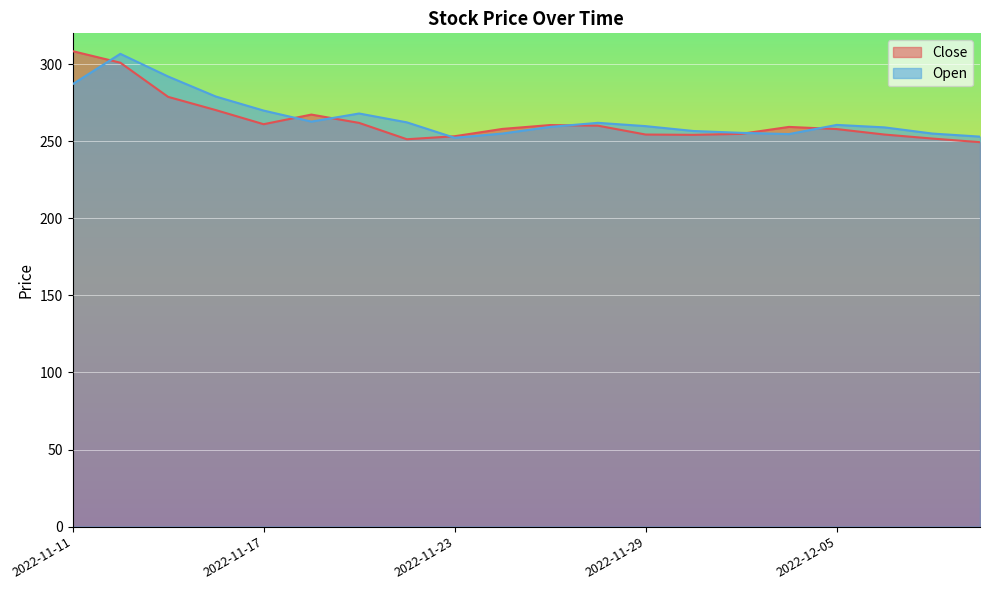

Where do Close and Open first cross each other?

2022-11-11 and 2022-11-14